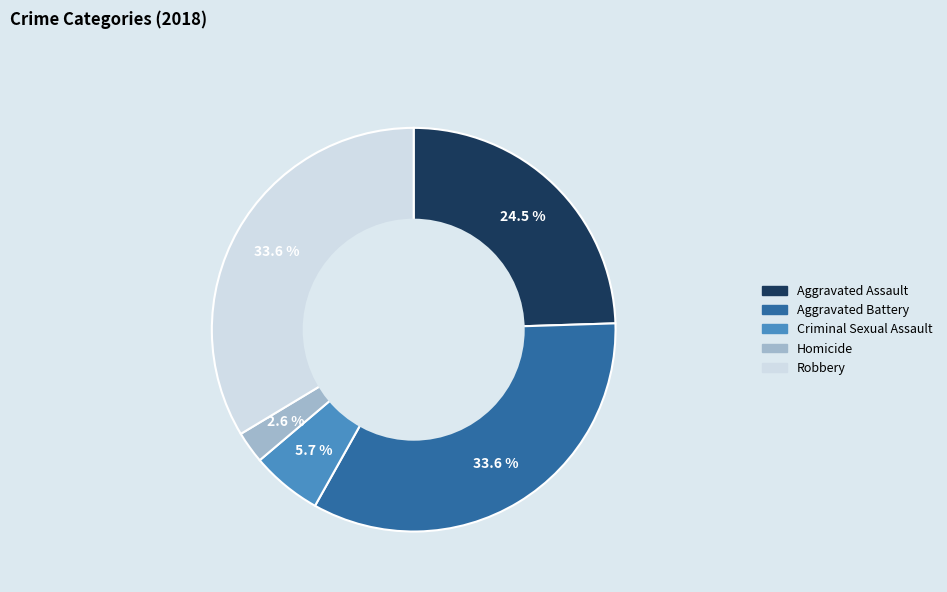

Which slice is the smallest?

Homicide